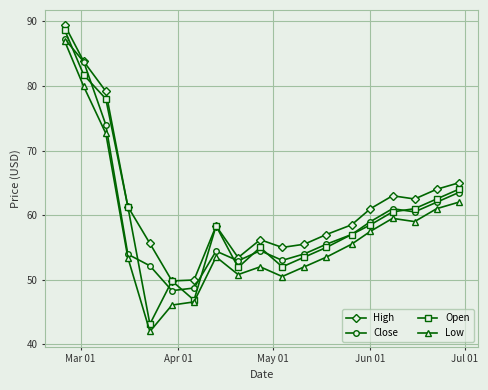

What is the value of the Low point at the 4th from the left?

53.4